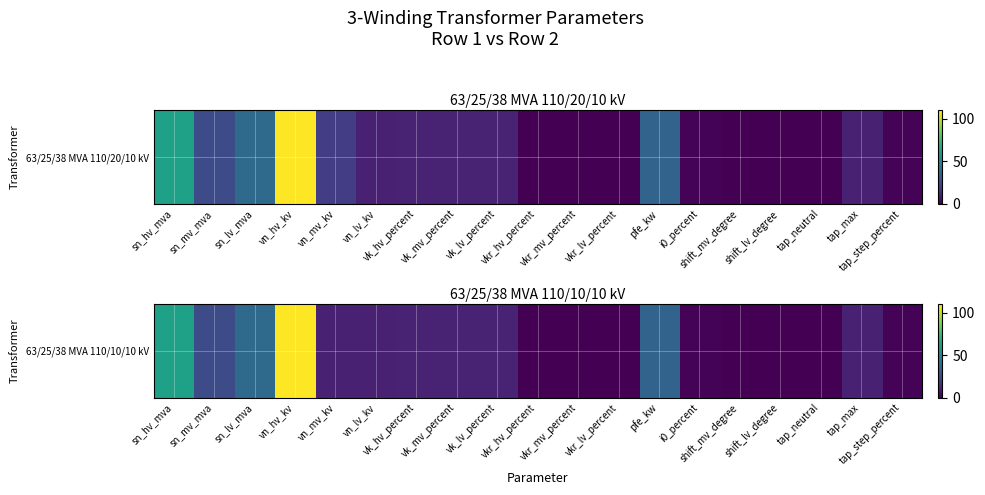

At which label does the data first exceed 10?

sn_hv_mva